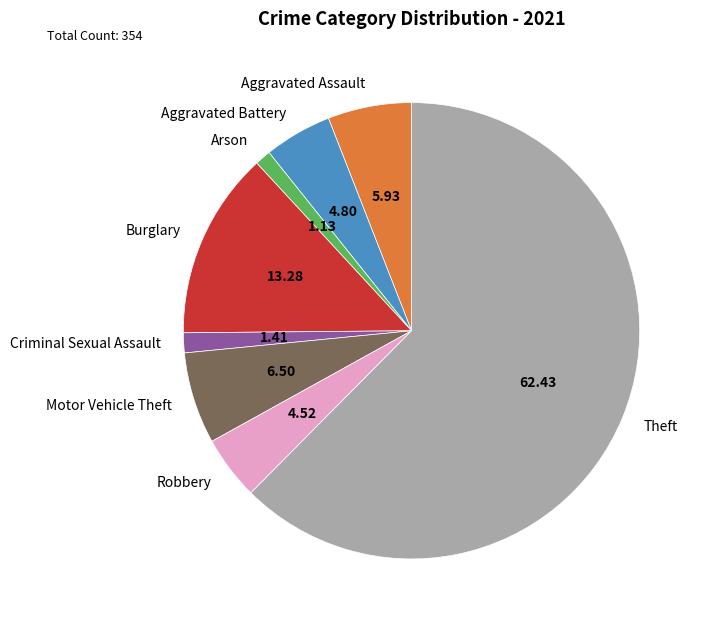

Is there any slice that represents more than half of the pie?

Yes